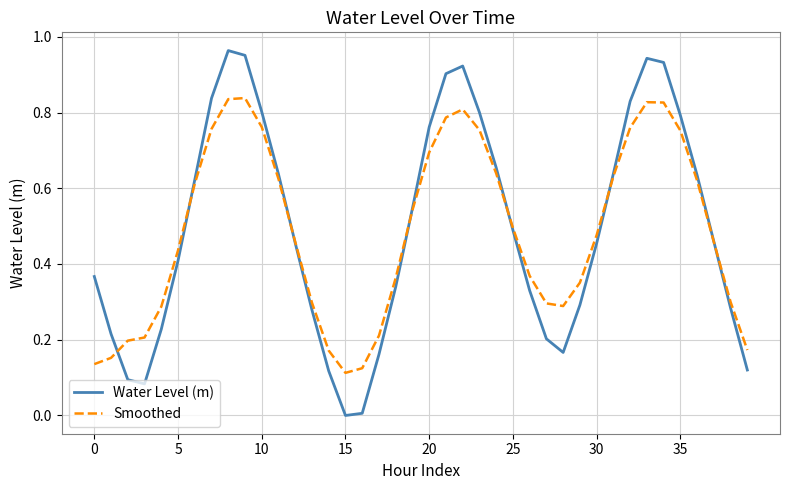

At how many categories does at least one series exceed 0?

40